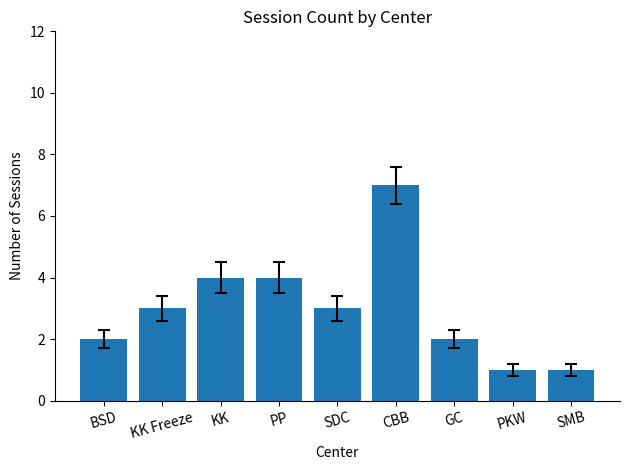

What is the approximate value at KK Freeze?

3